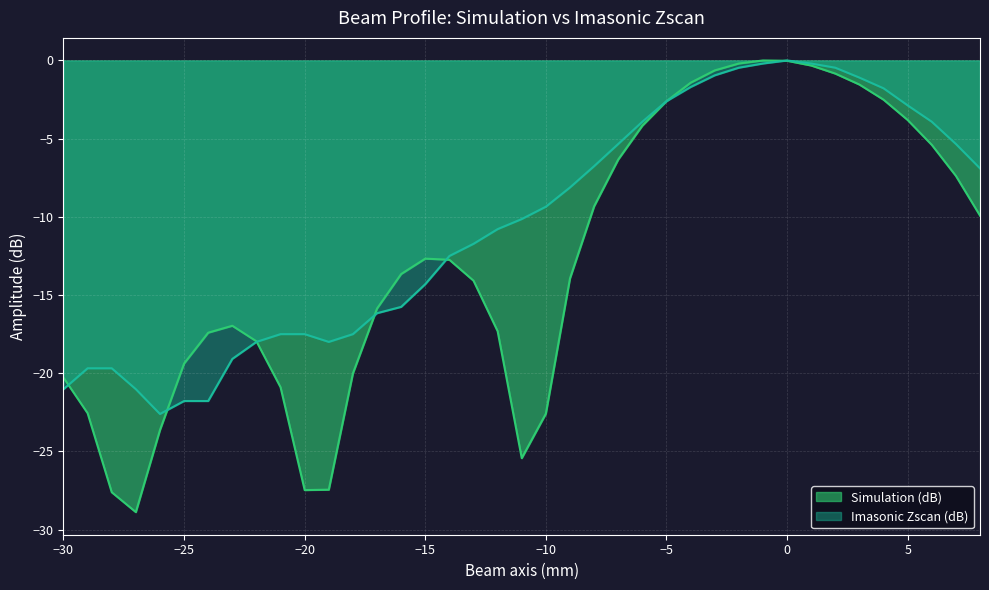

At how many categories does at least one series exceed -18?

33